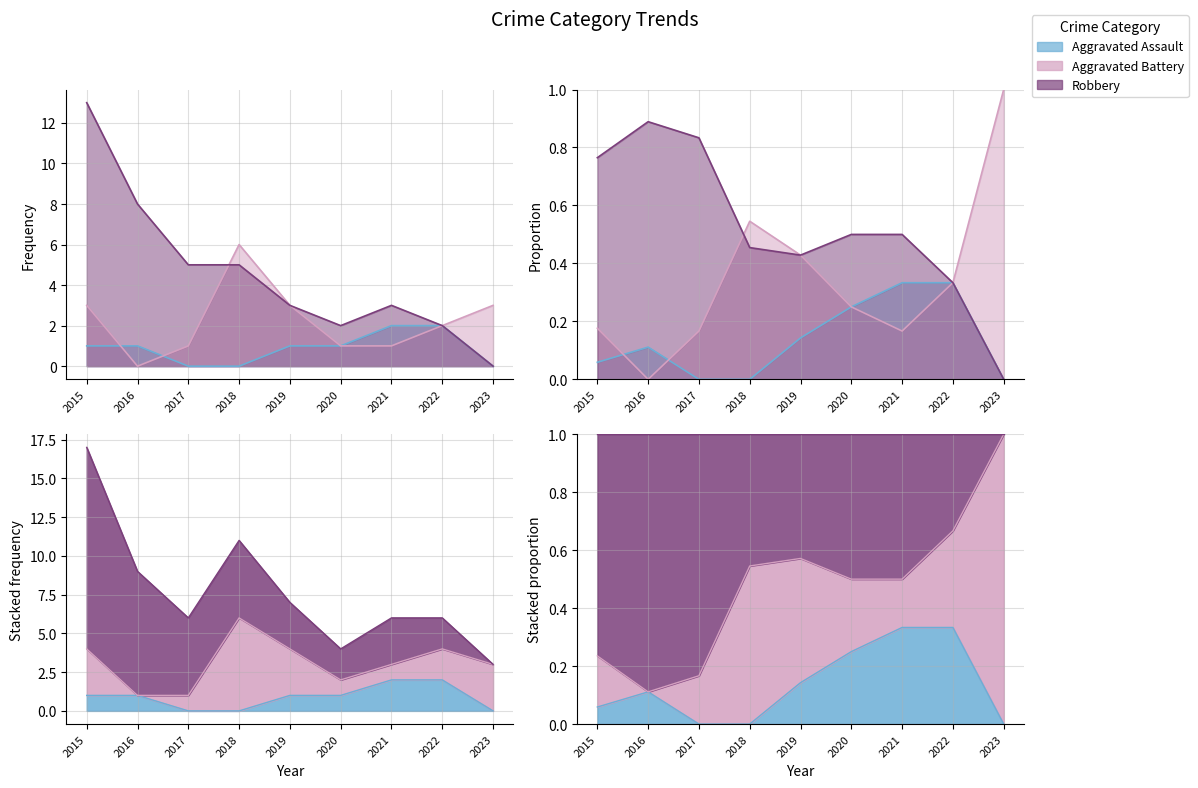

The value of Aggravated Battery at 2019 is 3. True or false?

True